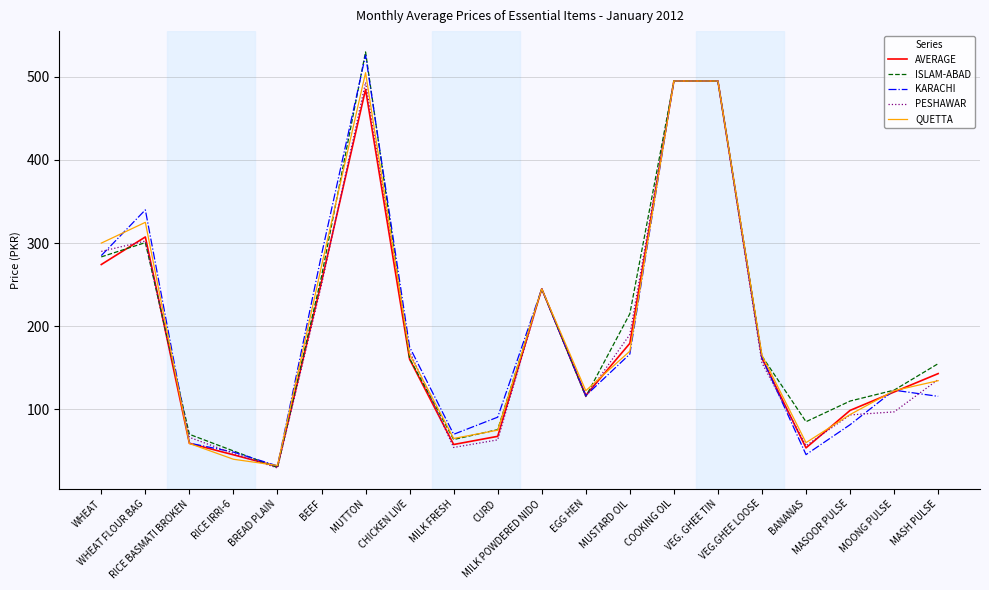

What is the average value of the AVERAGE series?

192.5